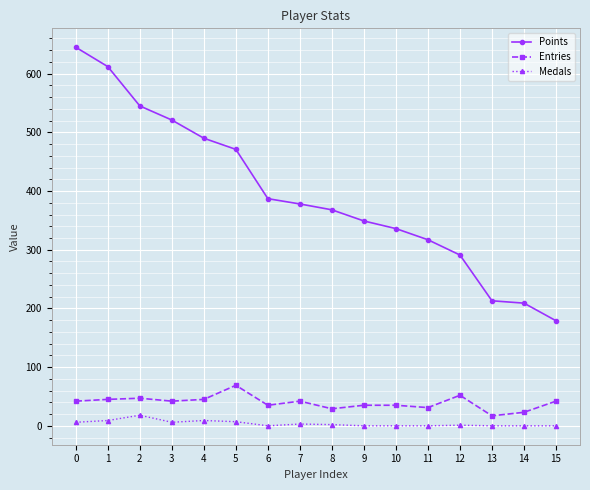

What is the average value of the Entries series?

39